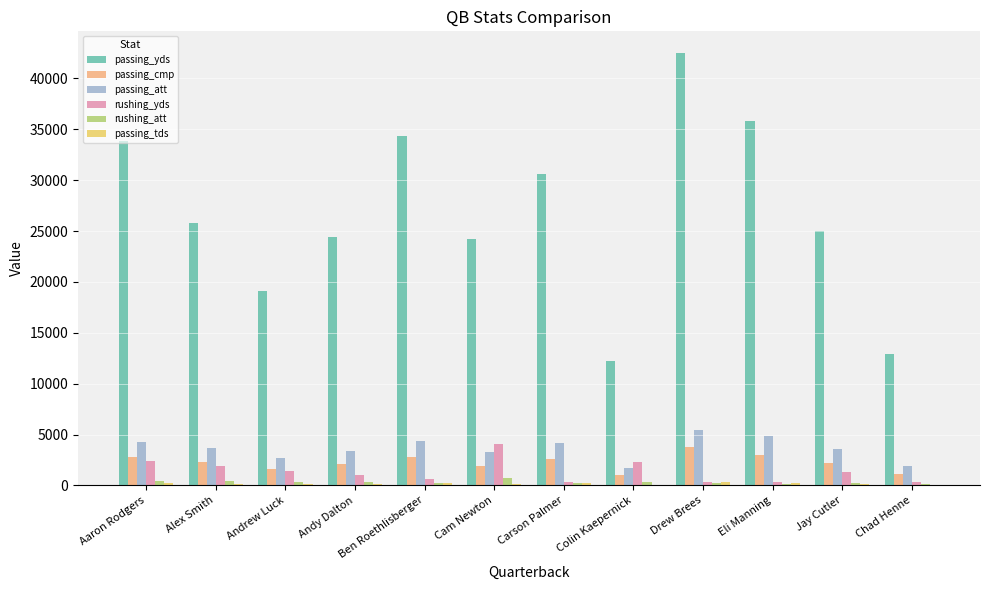

True or false: passing_cmp has a value of 1152 at Chad Henne.

True